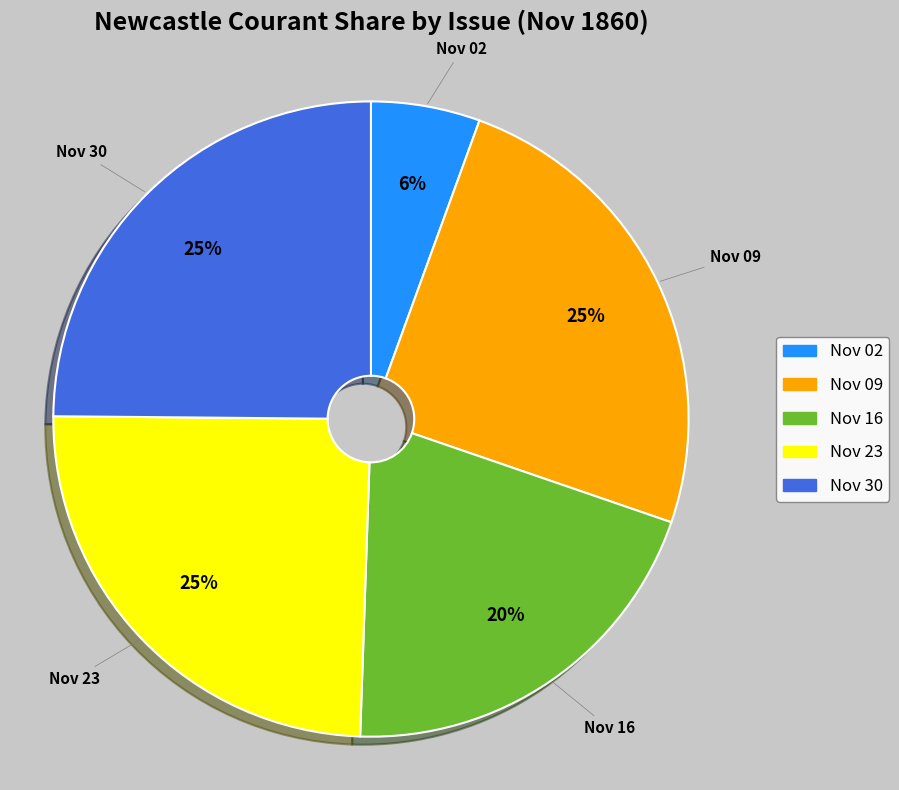

To the nearest percent, what is the average slice percentage?

20%